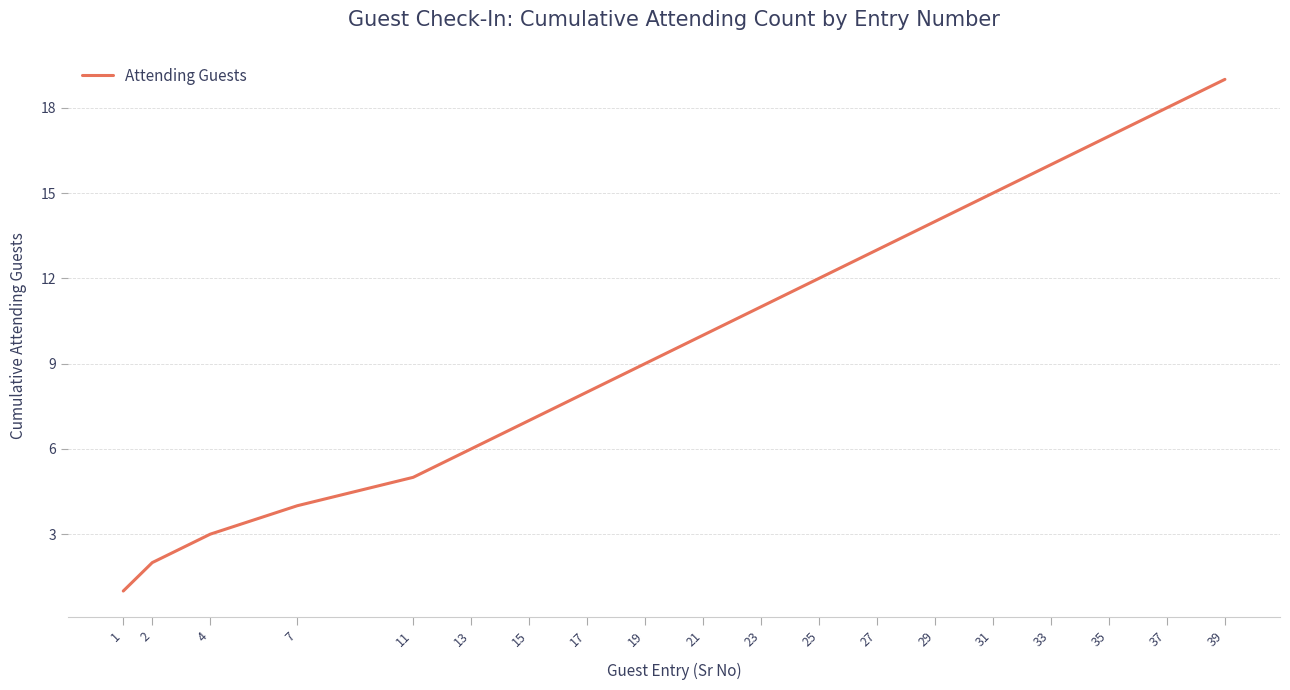

Is this an area chart (filled region under the line)?

No